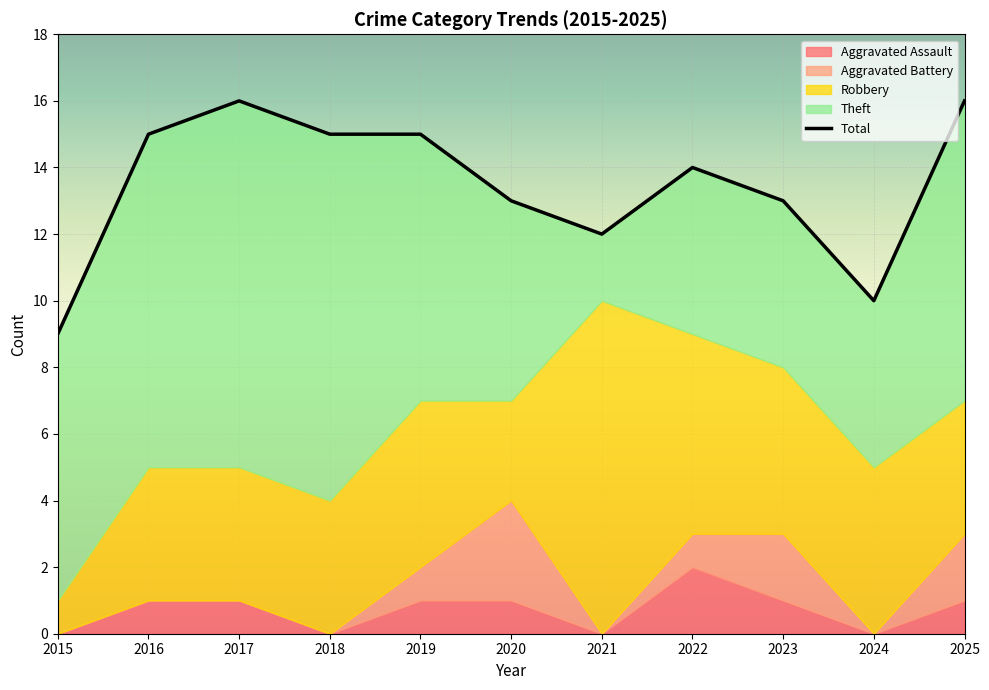

Rank the series at 2020 from highest to lowest value.

Total, Theft, Aggravated Battery, Robbery, Aggravated Assault